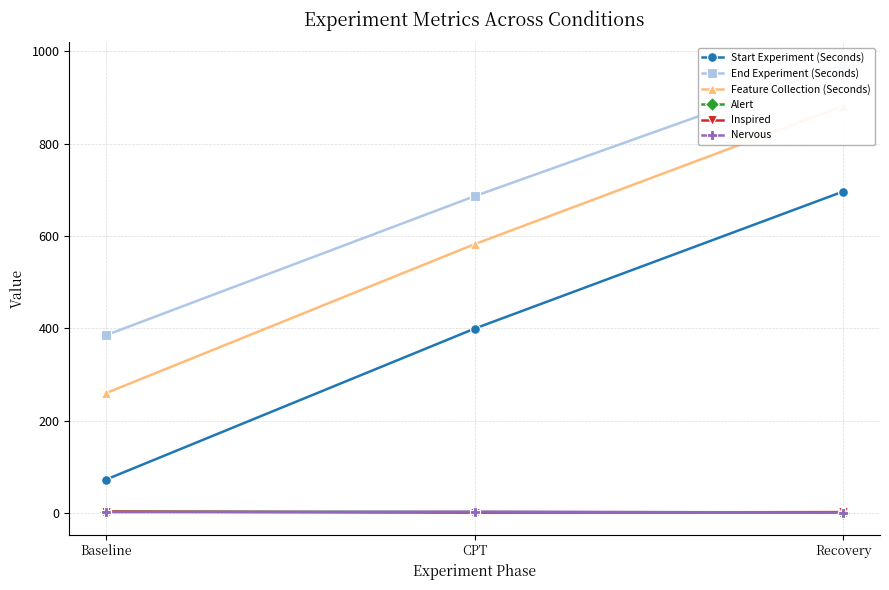

At Baseline, list the series in order from largest to smallest.

End Experiment (Seconds), Feature Collection (Seconds), Start Experiment (Seconds), Alert, Inspired, Nervous